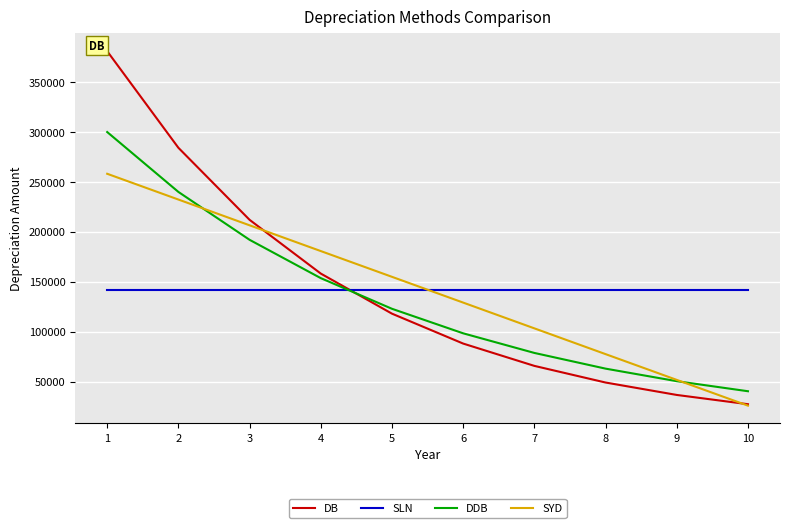

At which label does DB first exceed 117999?

1